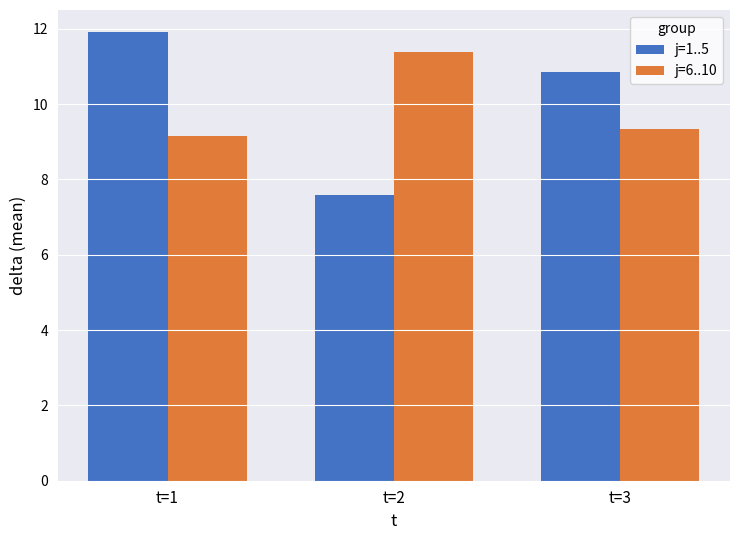

At which category is the sum across all series the highest?

t=1